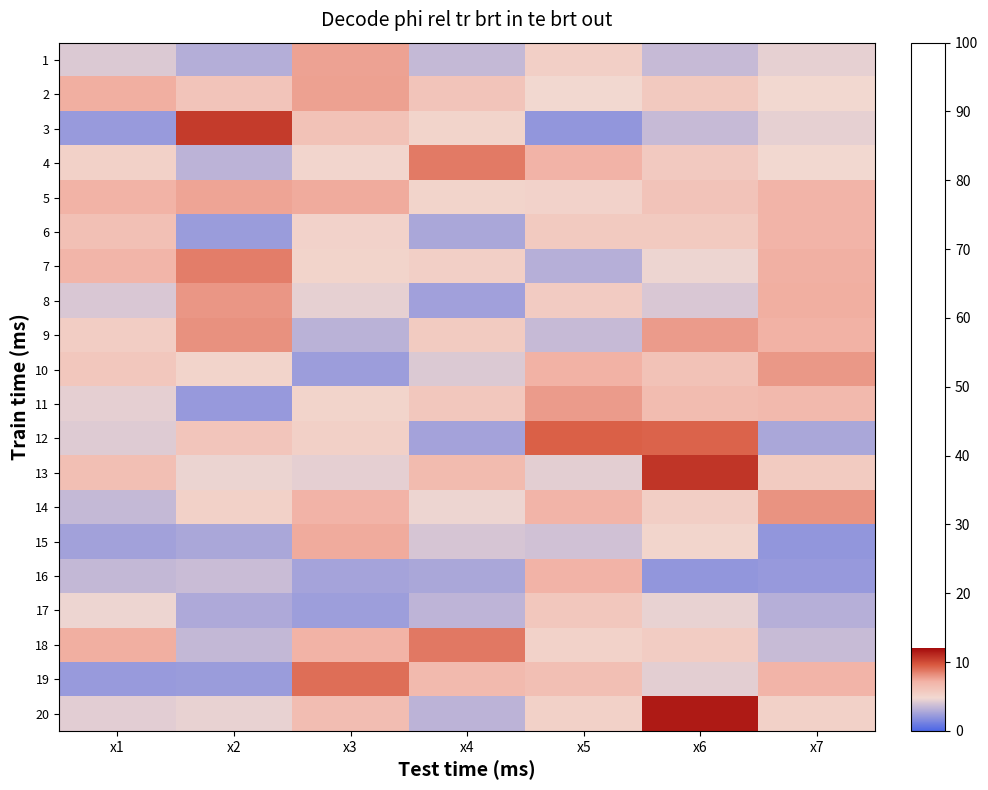

Reading right to left, what are all the values shown in this chart?

1: x7=4.5	x6=3.5	x5=5.4	x4=3.5	x3=7.6	x2=3.0	x1=4.2
2: x7=4.9	x6=5.8	x5=4.8	x4=6.1	x3=7.7	x2=6.1	x1=7.3
3: x7=4.5	x6=3.6	x5=2.1	x4=5.1	x3=6.2	x2=10.5	x1=2.2
4: x7=4.8	x6=5.8	x5=7.1	x4=8.7	x3=5.0	x2=3.3	x1=5.3
5: x7=7.0	x6=6.1	x5=5.2	x4=5.1	x3=7.4	x2=7.6	x1=7.1
6: x7=7.0	x6=5.7	x5=5.7	x4=2.7	x3=5.2	x2=2.3	x1=6.3
7: x7=7.2	x6=4.7	x5=3.1	x4=5.4	x3=5.1	x2=8.6	x1=7.0
8: x7=7.3	x6=4.1	x5=5.6	x4=2.5	x3=4.5	x2=8.0	x1=4.1
9: x7=7.2	x6=7.8	x5=3.5	x4=5.6	x3=3.2	x2=8.1	x1=5.5
10: x7=7.9	x6=6.2	x5=7.2	x4=4.2	x3=2.3	x2=5.1	x1=5.9
11: x7=6.8	x6=6.6	x5=7.8	x4=5.9	x3=5.1	x2=2.2	x1=4.4
12: x7=2.8	x6=9.3	x5=9.4	x4=2.6	x3=5.3	x2=6.0	x1=4.2
13: x7=5.6	x6=10.7	x5=4.4	x4=6.6	x3=4.4	x2=4.6	x1=6.4
14: x7=8.0	x6=5.4	x5=7.0	x4=4.6	x3=7.1	x2=5.3	x1=3.5
15: x7=2.1	x6=5.1	x5=3.8	x4=4.0	x3=7.4	x2=2.8	x1=2.5
16: x7=2.2	x6=2.0	x5=7.1	x4=2.7	x3=2.6	x2=3.7	x1=3.4
17: x7=3.1	x6=4.5	x5=5.9	x4=3.3	x3=2.4	x2=2.8	x1=4.7
18: x7=3.6	x6=5.5	x5=5.2	x4=8.7	x3=7.1	x2=3.5	x1=7.3
19: x7=7.1	x6=4.4	x5=6.4	x4=6.7	x3=9.0	x2=2.3	x1=2.2
20: x7=5.3	x6=11.5	x5=5.3	x4=3.3	x3=6.5	x2=4.5	x1=4.3